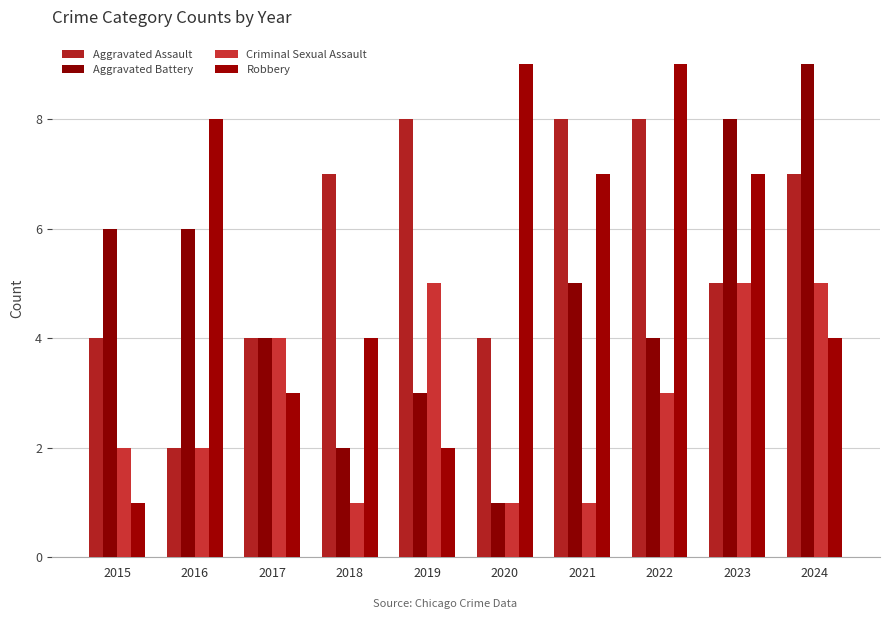

How many categories are shown in the chart?

10